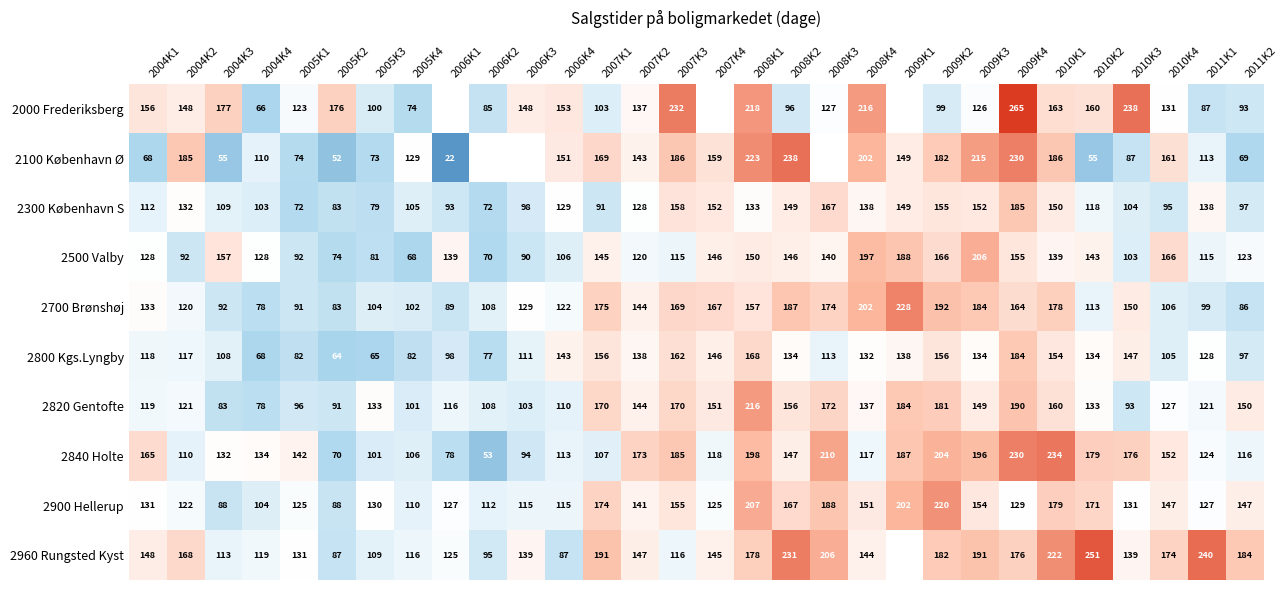

At which label does 2840 Holte reach its minimum?

2006K2